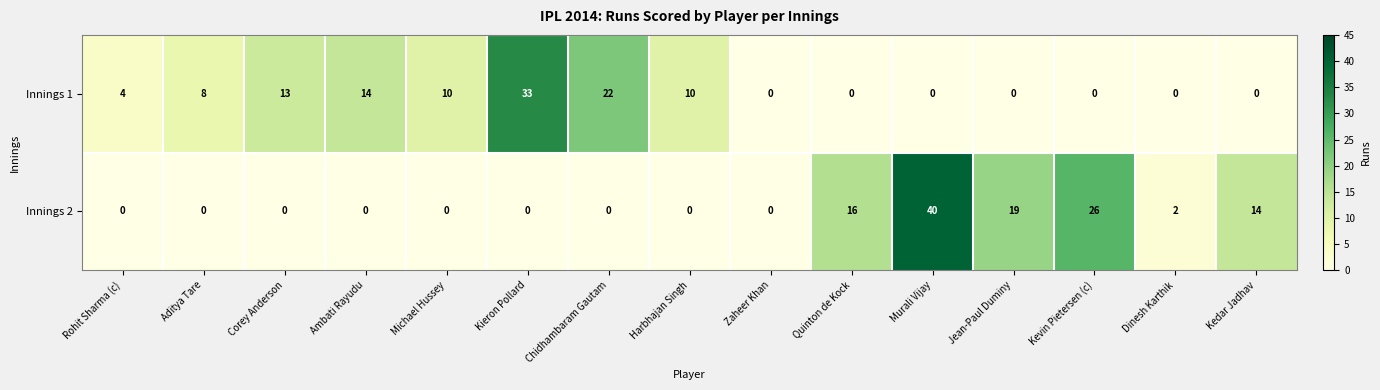

The Innings 2 series shows 19 at Kedar Jadhav. True or false?

False